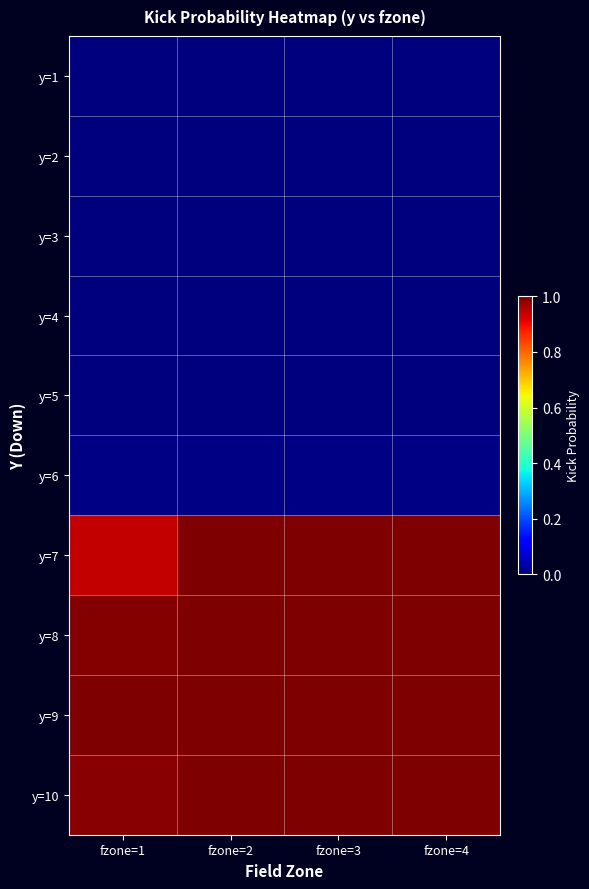

Which series has the widest spread of values?

y=7